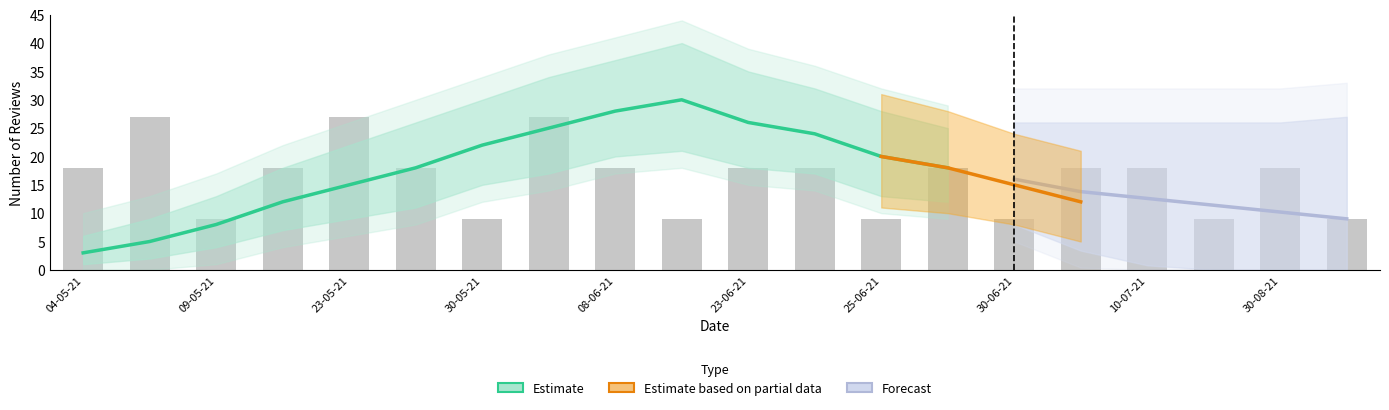

Which category has the highest value in the upper_bound series?

11-06-21